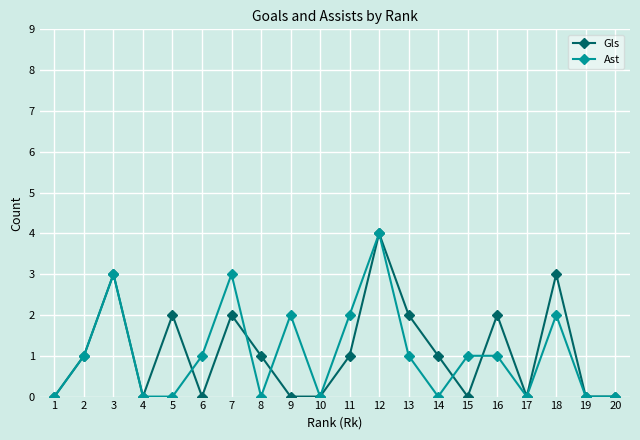

Is the value of Gls at 10 greater than the value of Ast at 3?

No